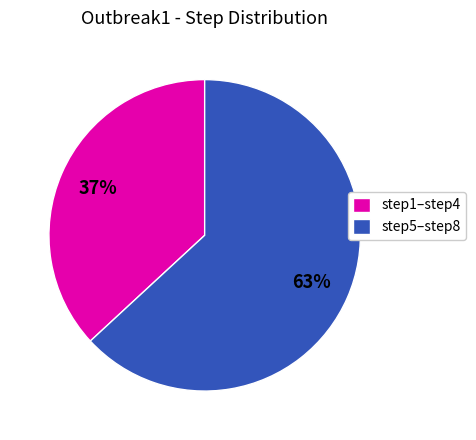

To the nearest percent, what percentage of the pie is step5–step8?

63%